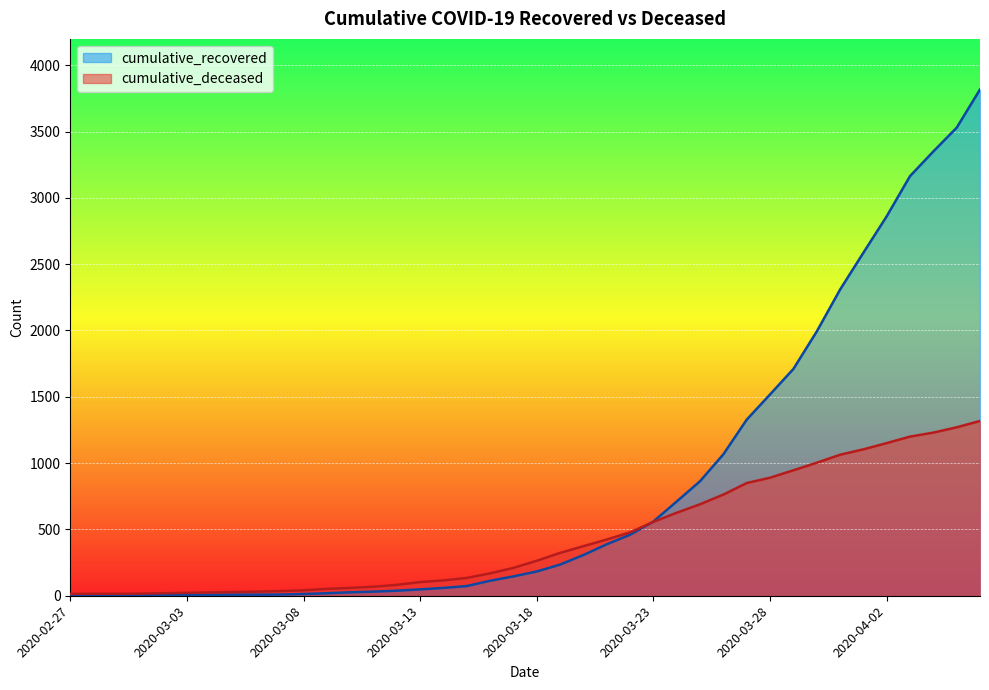

Is it true that cumulative_recovered equals 10 at 2020-03-04?

False